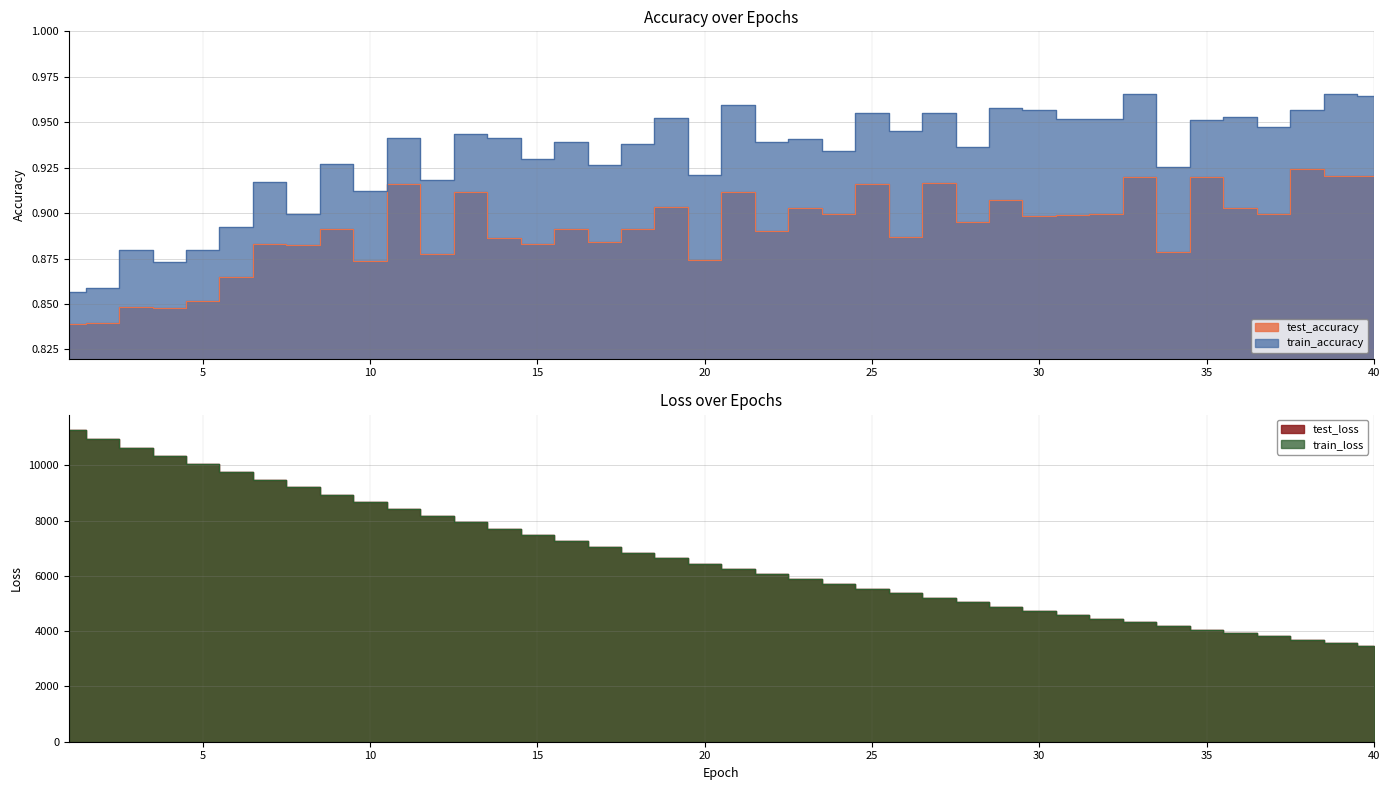

What is the maximum value shown in the chart?

11268.8